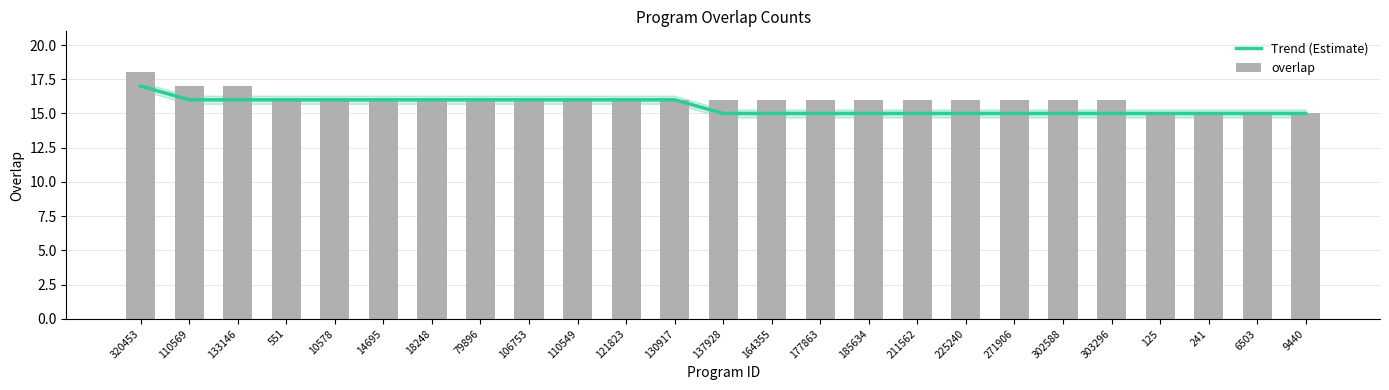

Read the overlap value at 121823.

16